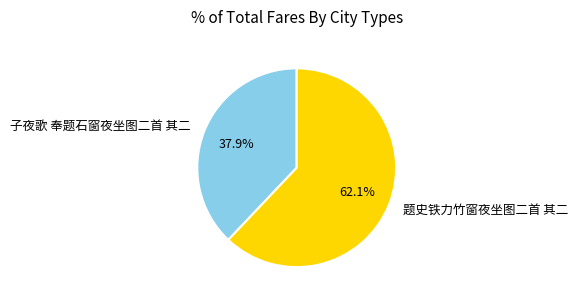

To the nearest percent, what portion does 子夜歌 奉题石窗夜坐图二首 其二 represent?

38%